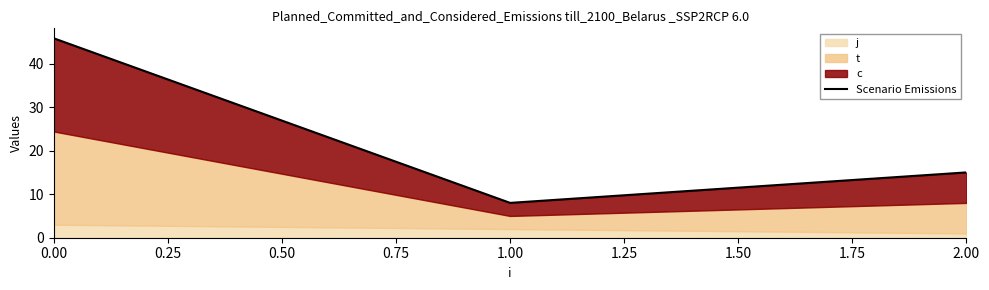

What is the sum of the values at 0.50 and 0.25?

23.0